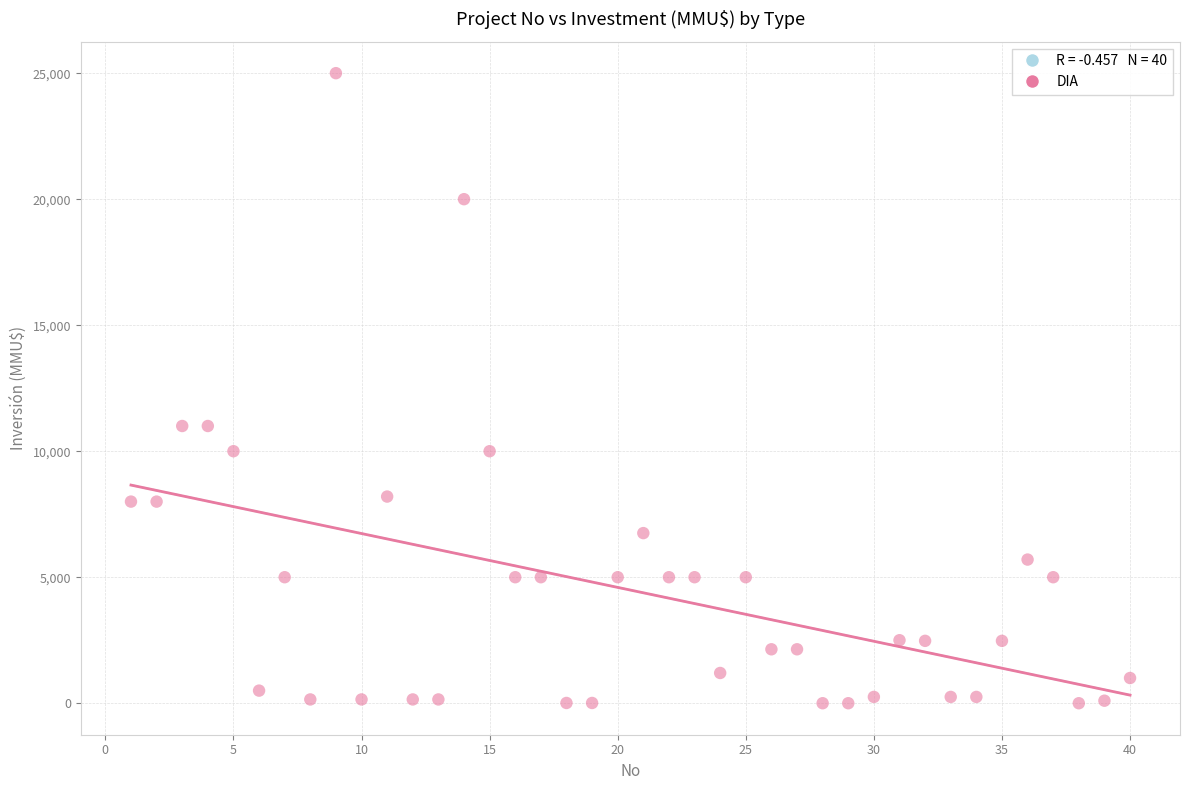

What is the range of Y values (max minus min)?

25000